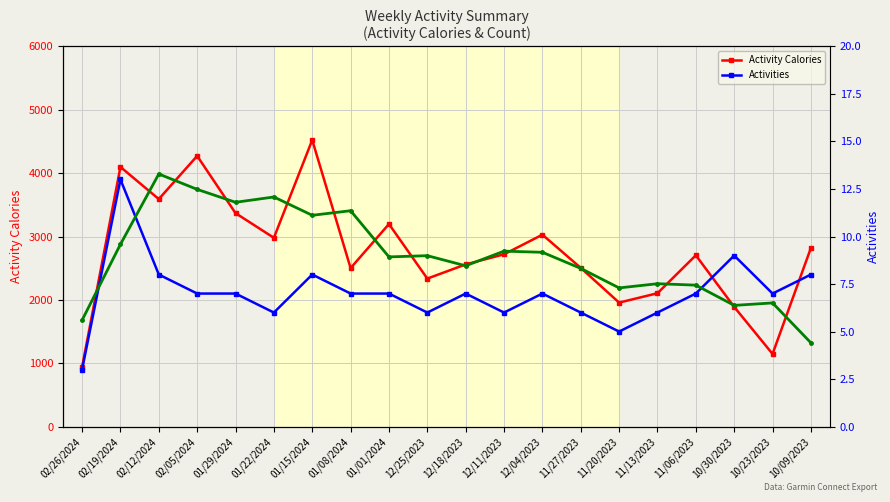

What is the label of the 10th point from the right?

12/18/2023